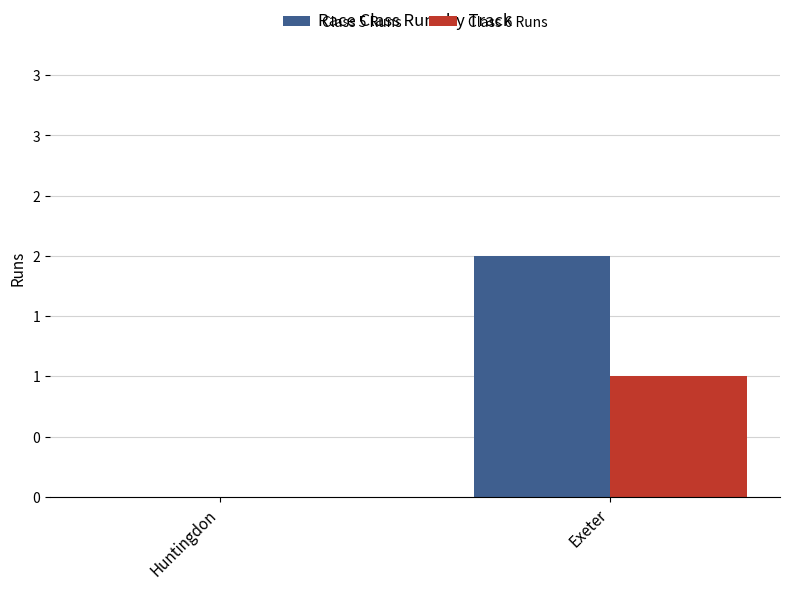

Does the chart contain stacked bars?

No